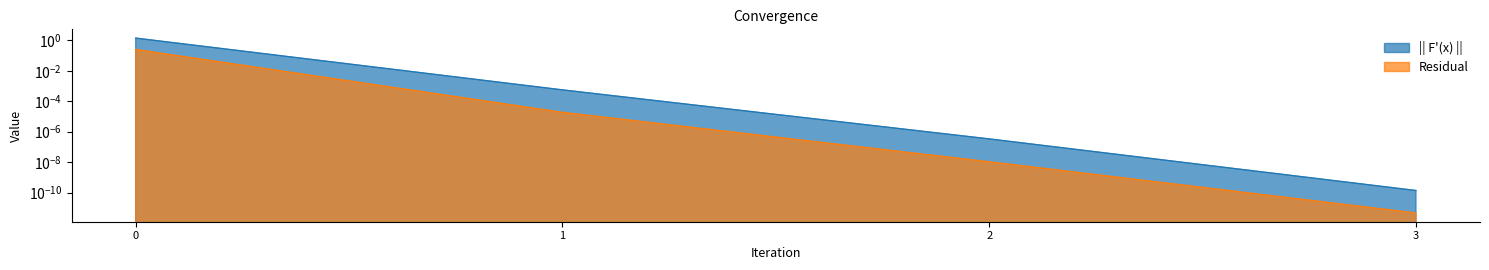

What is the sum of the Residual values at 3 and 0?

0.3